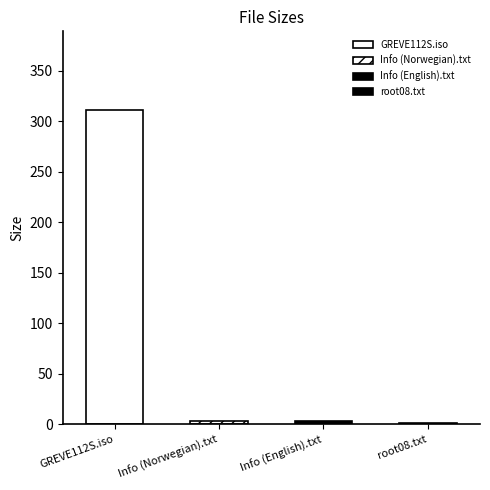

What is the smallest value displayed?

1.0